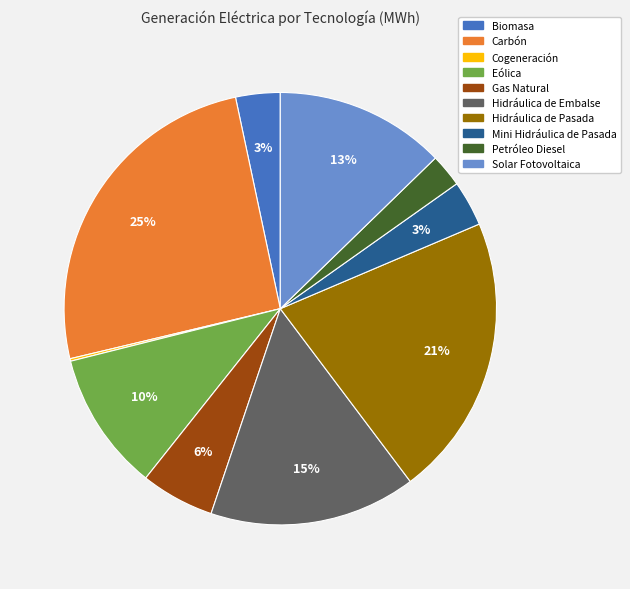

To the nearest percent, what is the difference between the Petróleo Diesel and Hidráulica de Pasada slice percentages?

19%